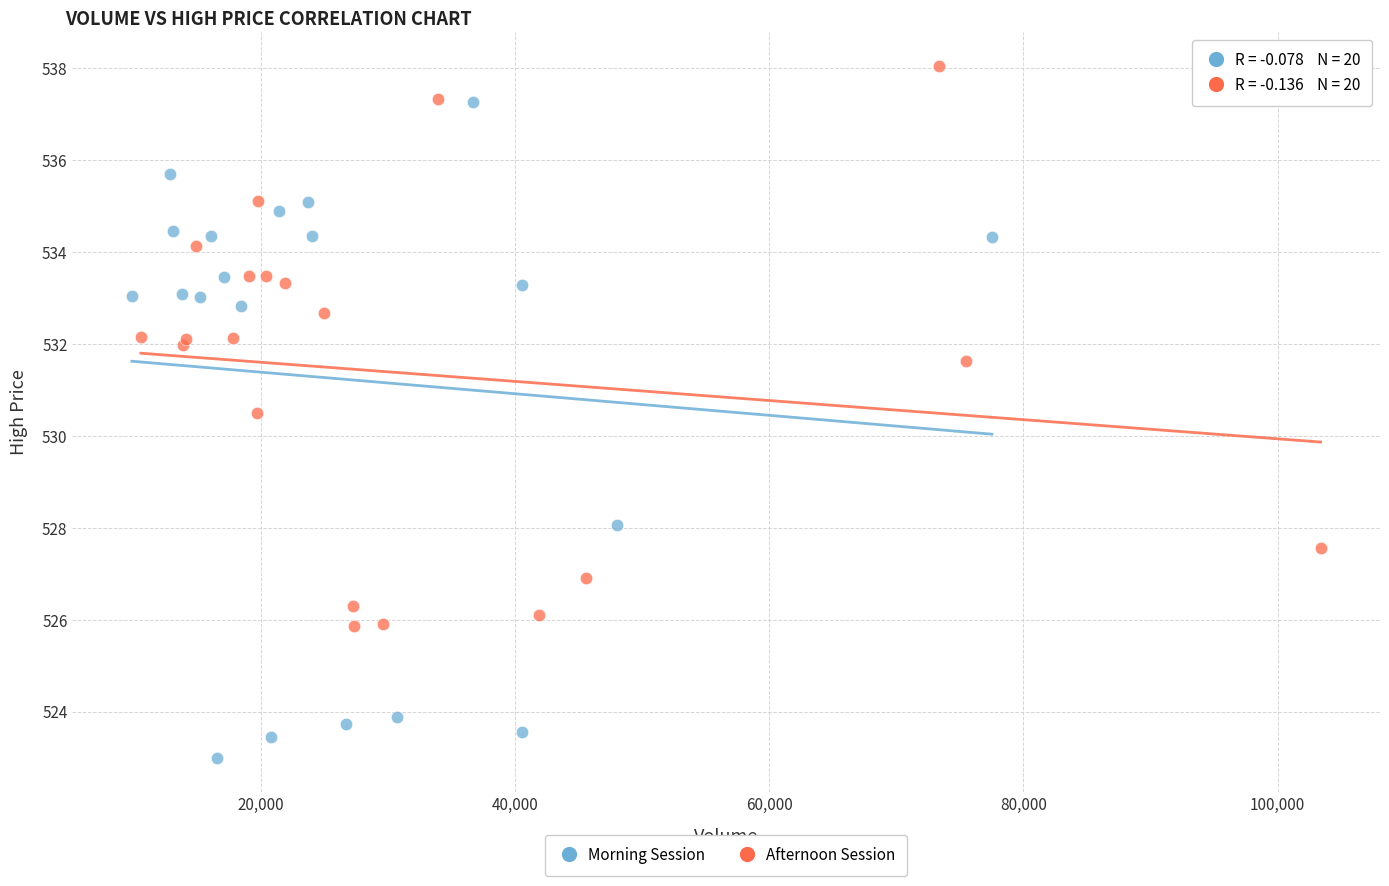

Which series contains the lowest Y value?

Morning Session